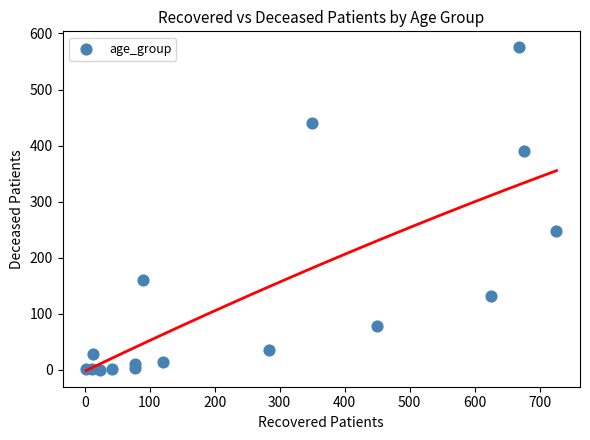

What is the range of X values (max minus min)?

724